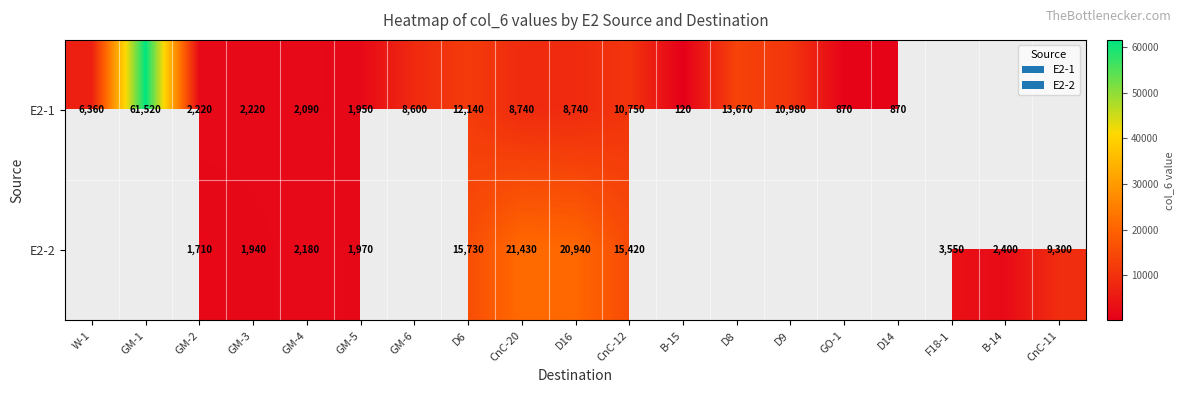

The E2-1 series shows 2220 at GM-3. True or false?

True